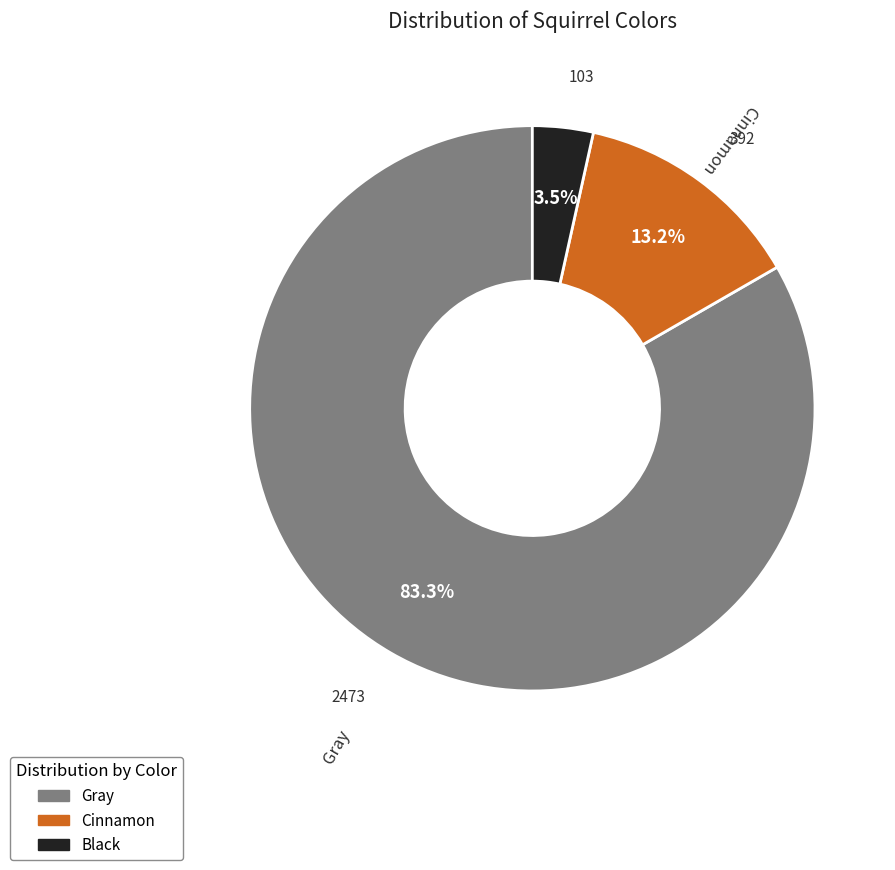

What percentage is the Cinnamon slice, to the nearest percent?

13%